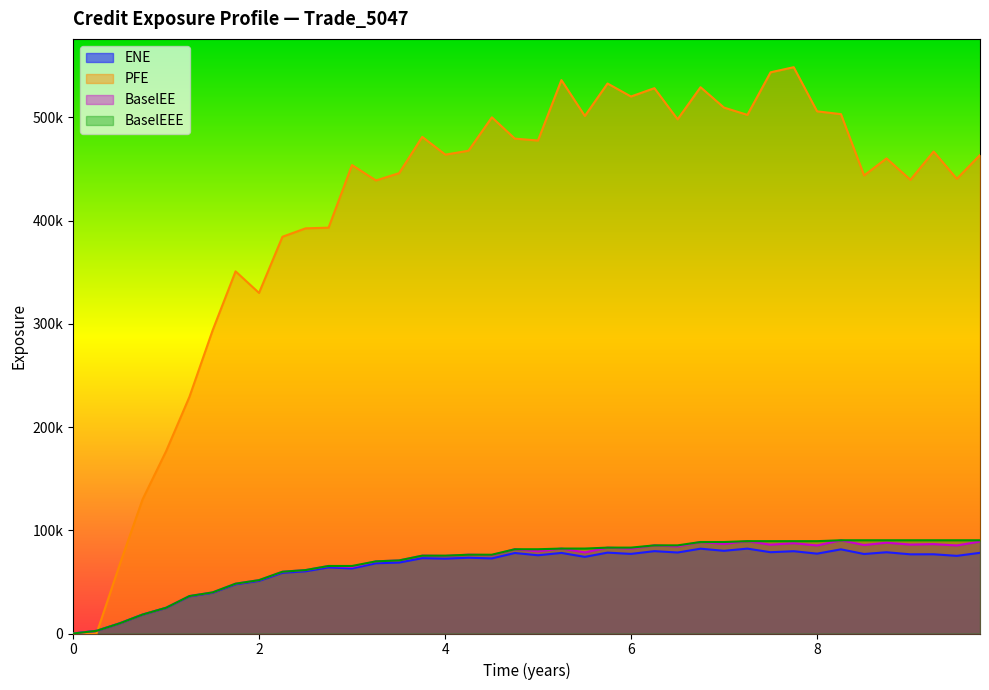

Reading left to right, extract all data points from this chart.

ENE: 0.0	2581.8	9809.6	18284.4	24763.1	35981.4	39422.1	47676.5	50948.8	58846.6	60289.4	64022.0	62996.4	68046.7	68722.9	72985.6	72525.2	73421.7	72757.2	77996.4	75815.5	78070.5	74259.8	78356.5	77126.3	79798.1	78479.3	82180.8	80128.8	82247.2	78757.4	79743.8	77365.3	81556.0	77034.5	78731.9	76715.6	76760.7	75231.2	78176.7
PFE: 0.0	0.0	66721.1	129977.0	176486.0	229395.0	293796.0	350922.0	330011.0	384432.0	392571.0	393237.0	453907.0	438960.0	446055.0	481189.0	463975.0	467766.0	500145.0	479512.0	477663.0	536220.0	501460.0	532898.0	520297.0	528370.0	498219.0	529317.0	509582.0	502519.0	543749.0	548701.0	505943.0	503213.0	443830.0	460343.0	439577.0	467036.0	440557.0	463581.0
BaselEE: 0.0	2585.9	9841.2	18374.0	24928.6	36289.1	39839.0	48276.4	51694.6	59853.4	61468.9	65430.4	64539.5	69919.9	70817.1	75425.3	75164.3	76345.5	75908.3	81641.4	79621.9	82297.3	78574.3	83210.2	82211.3	85403.0	84327.7	88654.6	86790.8	89482.0	86063.6	87526.1	85294.5	90342.3	85726.5	88005.5	86159.5	86629.8	85317.1	89089.2
BaselEEE: 0.0	2585.9	9841.2	18374.0	24928.6	36289.1	39839.0	48276.4	51694.6	59853.4	61468.9	65430.4	65430.4	69919.9	70817.1	75425.3	75425.3	76345.5	76345.5	81641.4	81641.4	82297.3	82297.3	83210.2	83210.2	85403.0	85403.0	88654.6	88654.6	89482.0	89482.0	89482.0	89482.0	90342.3	90342.3	90342.3	90342.3	90342.3	90342.3	90342.3